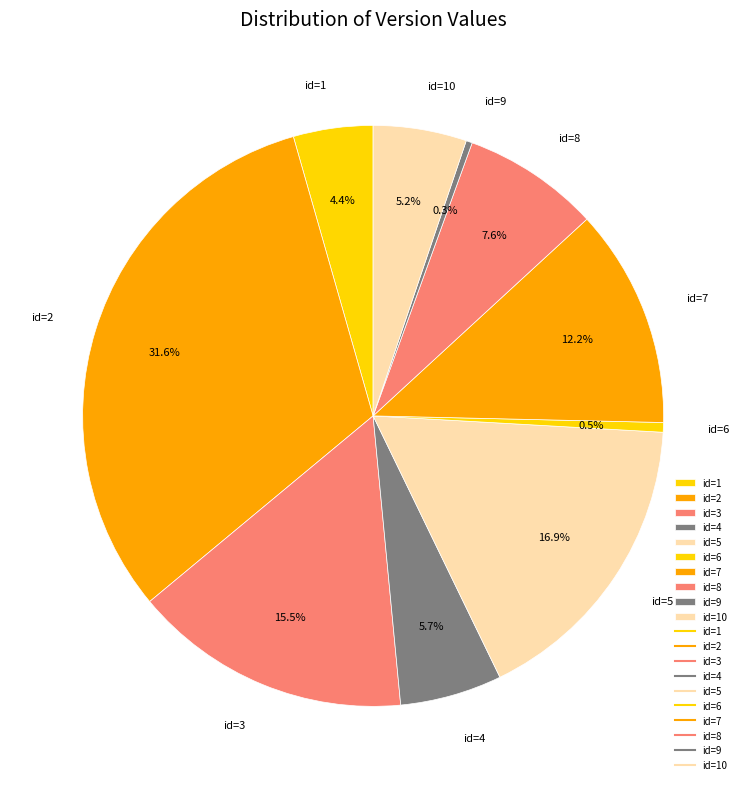

How many slices are in this pie chart?

10